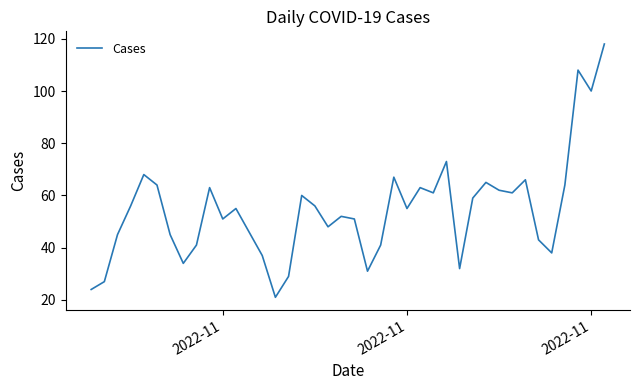

Does the chart display data point markers on the line(s)?

No